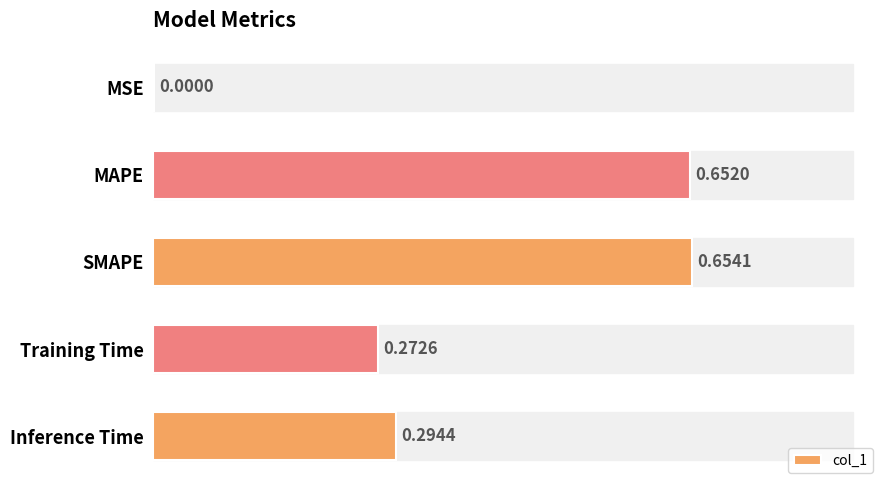

What is the sum of the values at SMAPE and MAPE?

1.3